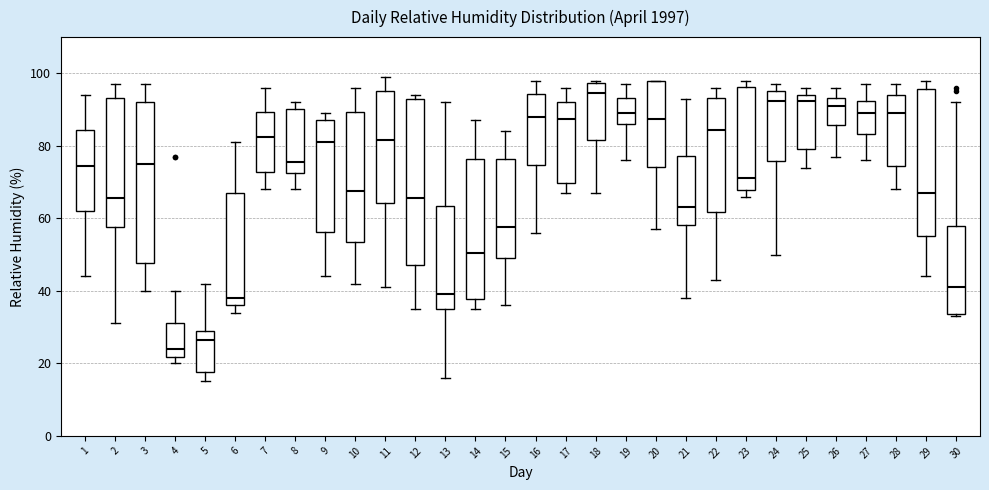

Reading left to right, transcribe this box plot: for each box, give where its median line is, the range the box spans, and where its two whiskers end, as read against the y-axis. The values are not printed on the chart, so give them approximately, as read against the axis.

1: median 74, box 62 to 84, whiskers 44 to 94
2: median 66, box 58 to 94, whiskers 32 to 98
3: median 76, box 48 to 92, whiskers 40 to 98
4: median 24, box 22 to 32, whiskers 20 to 40
5: median 26, box 18 to 30, whiskers 16 to 42
6: median 38, box 36 to 68, whiskers 34 to 82
7: median 82, box 72 to 90, whiskers 68 to 96
8: median 76, box 72 to 90, whiskers 68 to 92
9: median 82, box 56 to 88, whiskers 44 to 90
10: median 68, box 54 to 90, whiskers 42 to 96
11: median 82, box 64 to 96, whiskers 42 to 100
12: median 66, box 48 to 94, whiskers 36 to 94 (just above the box's upper edge)
13: median 40, box 36 to 64, whiskers 16 to 92
14: median 50, box 38 to 76, whiskers 36 to 88
15: median 58, box 50 to 76, whiskers 36 to 84
16: median 88, box 74 to 94, whiskers 56 to 98
17: median 88, box 70 to 92, whiskers 68 to 96
18: median 94, box 82 to 98, whiskers 68 to 98 (just above the box's upper edge)
19: median 90, box 86 to 94, whiskers 76 to 98
20: median 88, box 74 to 98, whiskers 58 to 98
21: median 64, box 58 to 78, whiskers 38 to 94
22: median 84, box 62 to 94, whiskers 44 to 96
23: median 72, box 68 to 96, whiskers 66 to 98
24: median 92, box 76 to 96, whiskers 50 to 98
25: median 92, box 80 to 94, whiskers 74 to 96
26: median 92, box 86 to 94, whiskers 78 to 96
27: median 90, box 84 to 92, whiskers 76 to 98
28: median 90, box 74 to 94, whiskers 68 to 98
29: median 68, box 56 to 96, whiskers 44 to 98
30: median 42, box 34 to 58, whiskers 34 (just below the box's lower edge) to 92